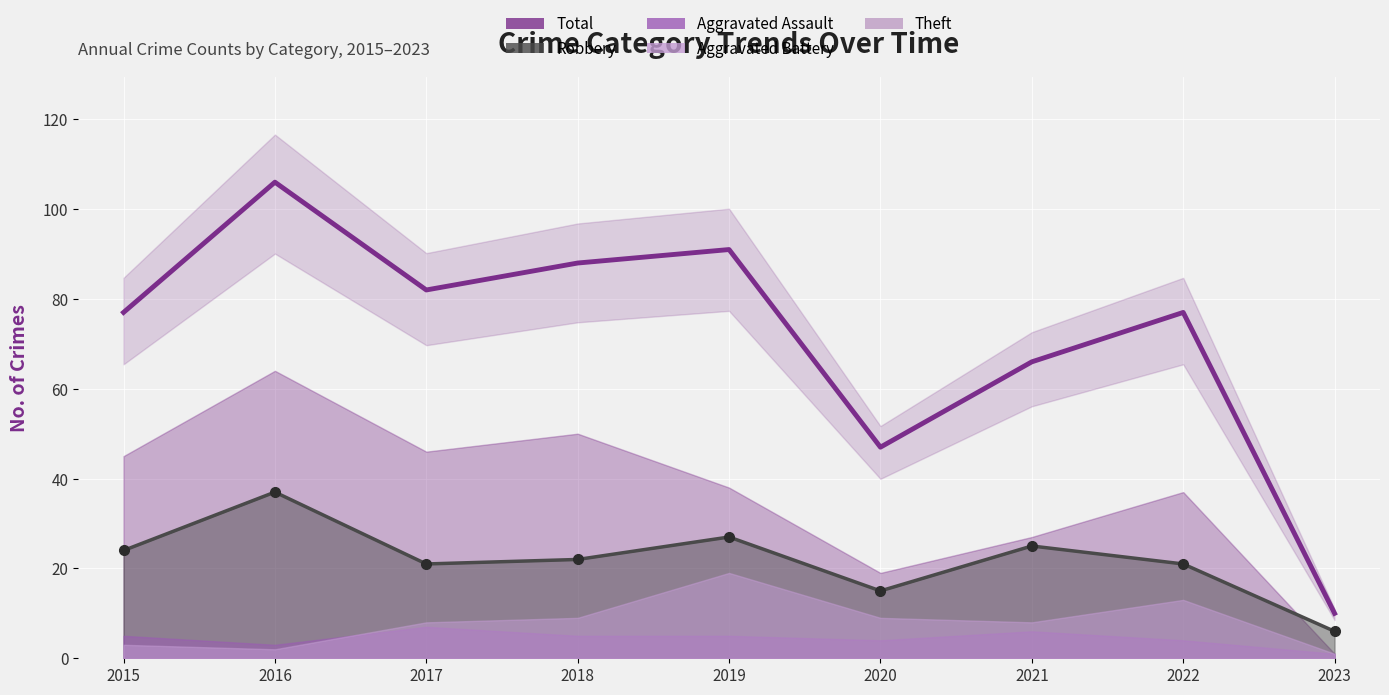

List the labels in order of value, largest first.

2016, 2019, 2018, 2017, 2015, 2022, 2021, 2020, 2023